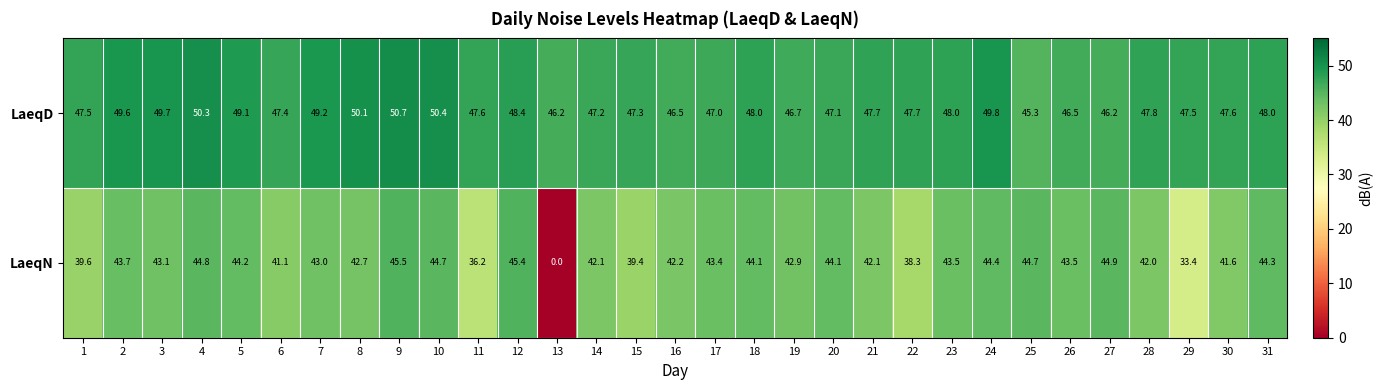

The value of LaeqN at 6 is 73.1. True or false?

False